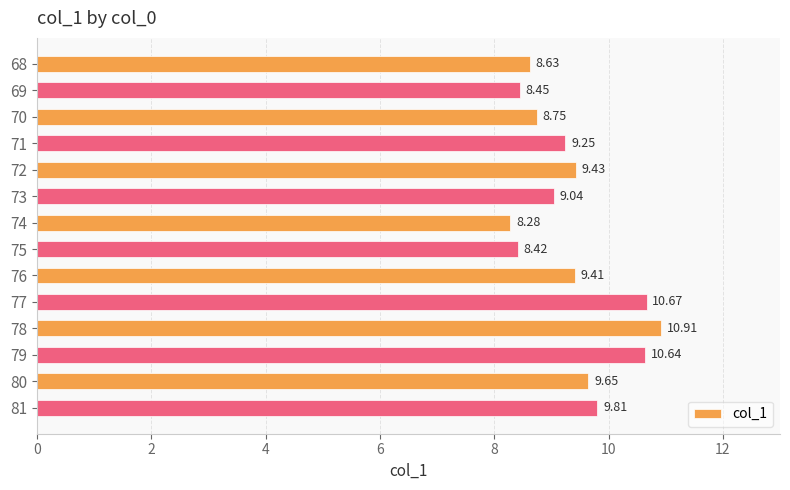

What is the sum of all values?

131.3